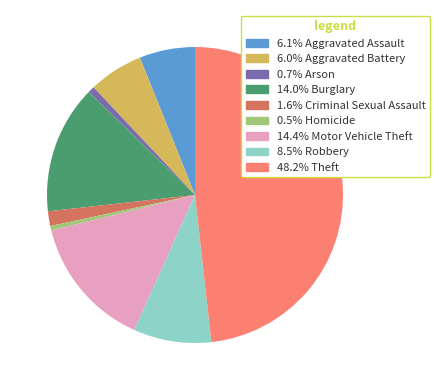

Is there any slice that represents more than half of the pie?

No